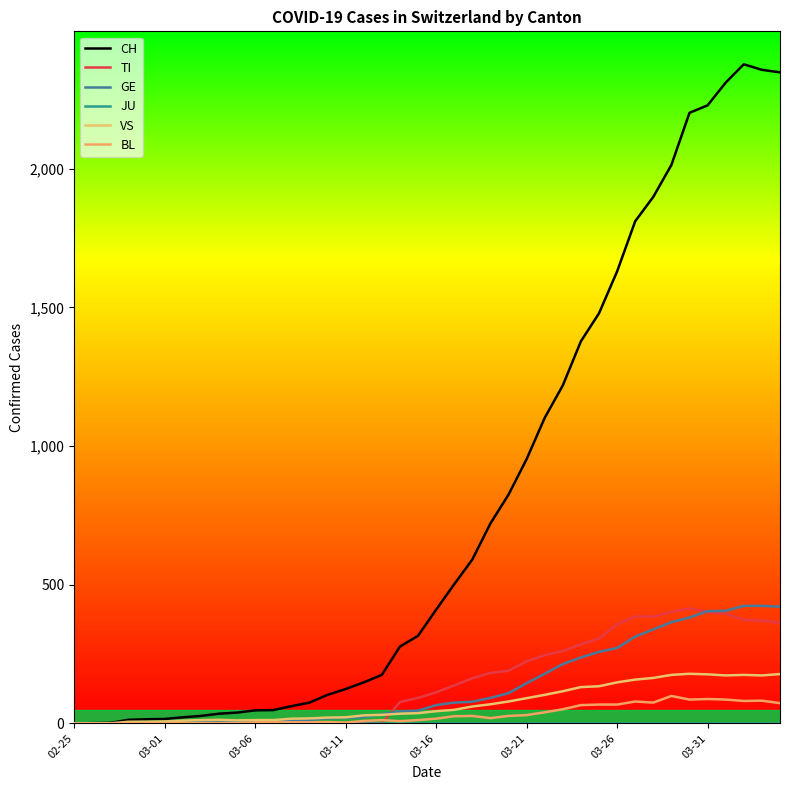

How many lines are shown in the chart?

6